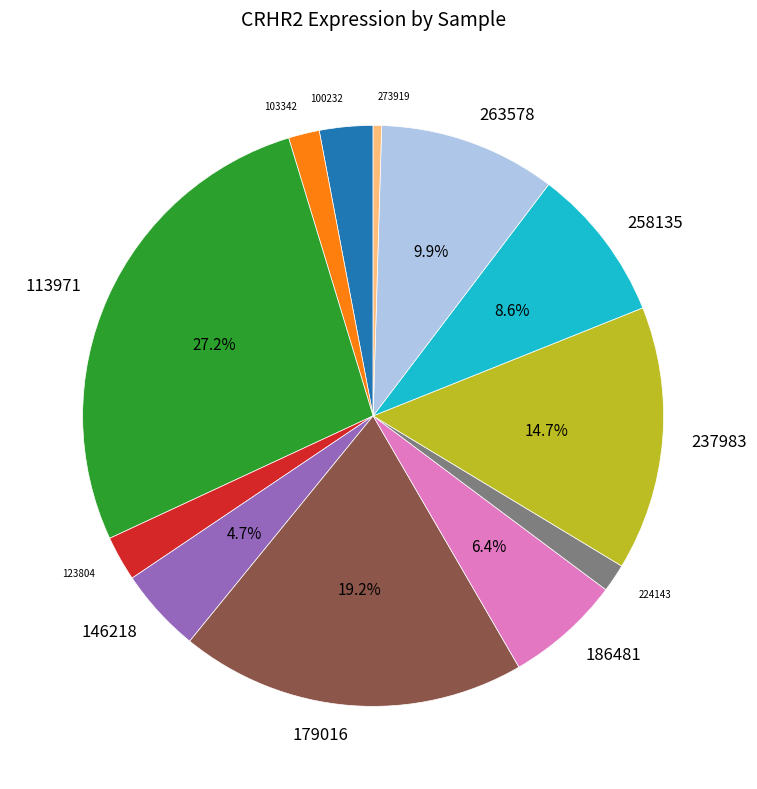

Does 186481 represent more than half of the total?

No